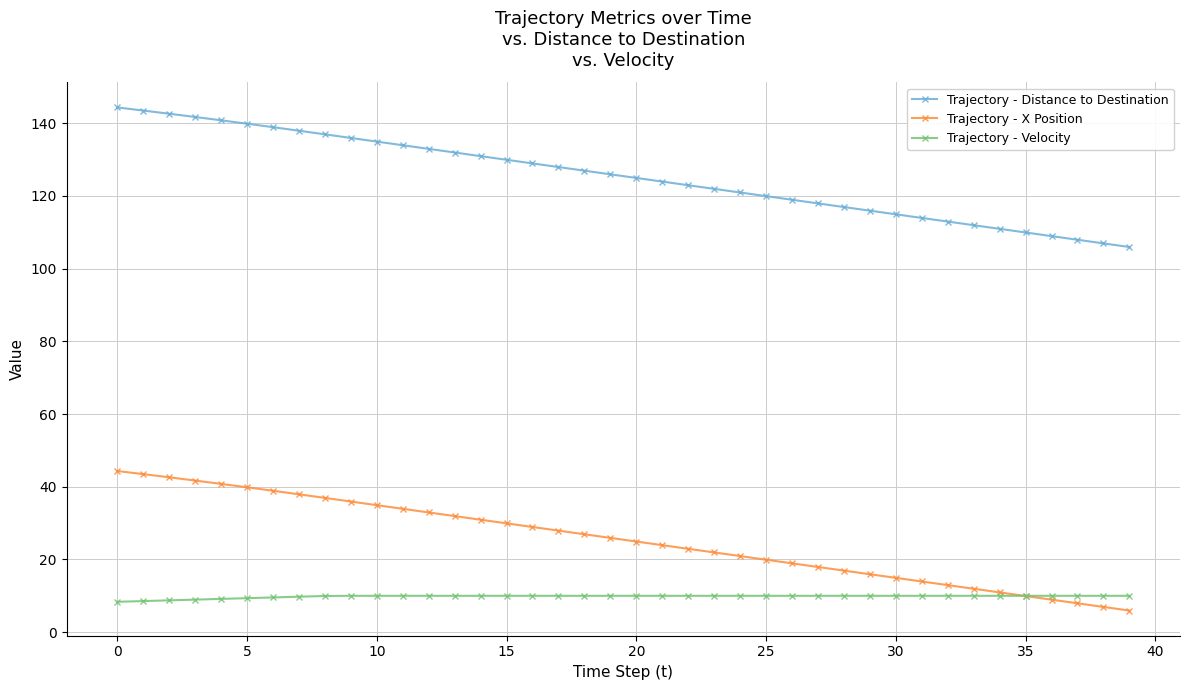

True or false: Trajectory - X Position and Trajectory - Distance to Destination cross at least once.

False